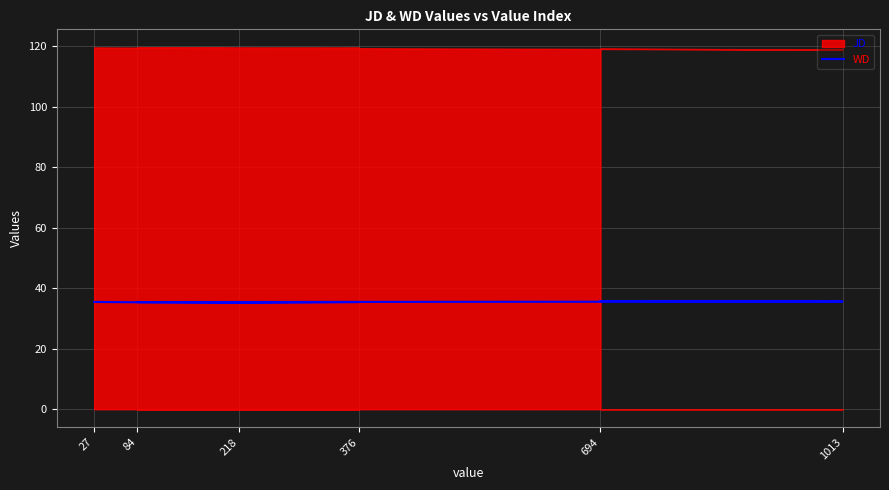

How many lines are shown in the chart?

1